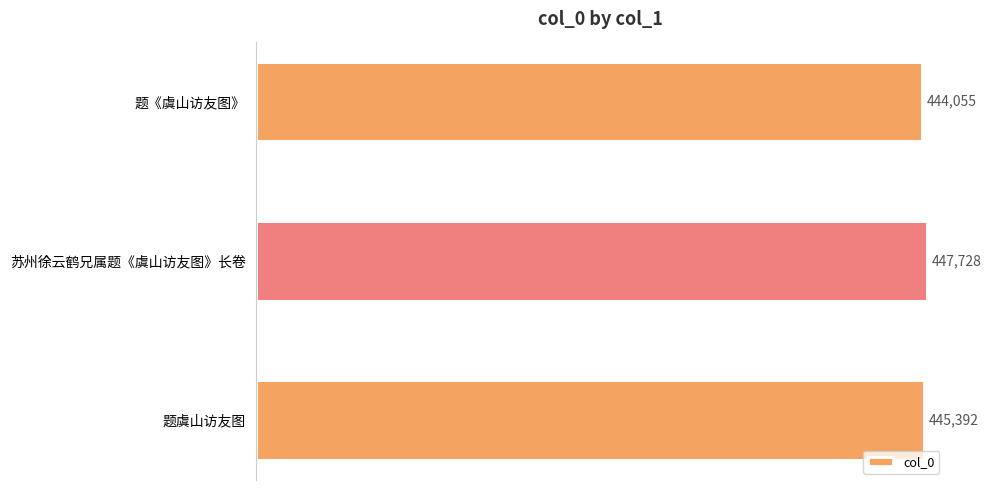

What is the change in value from 苏州徐云鹤兄属题《虞山访友图》长卷 to 题《虞山访友图》?

-3673